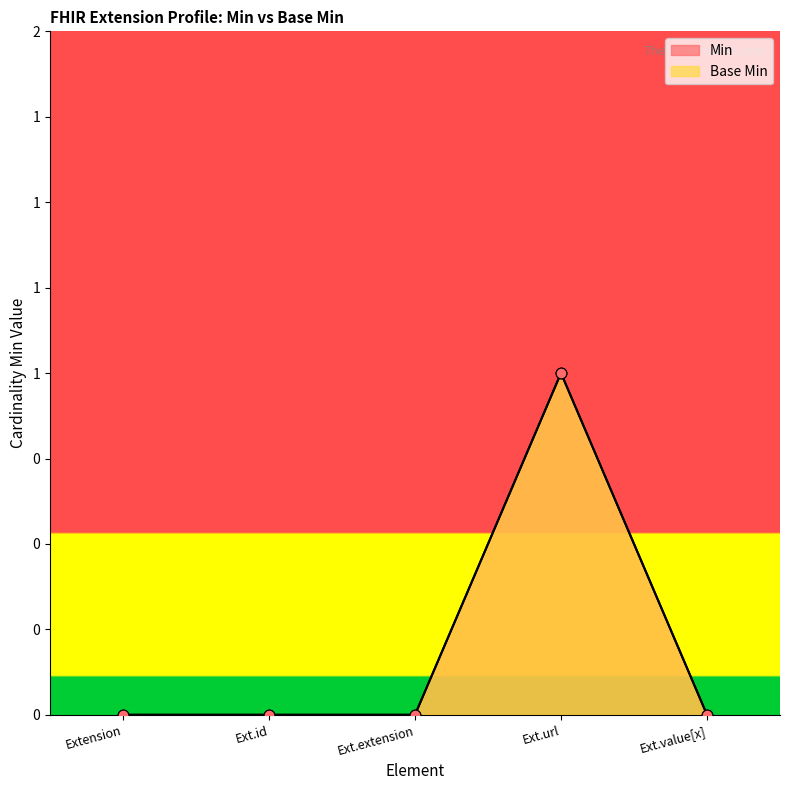

What are all the series names shown in the legend?

Min, Base Min